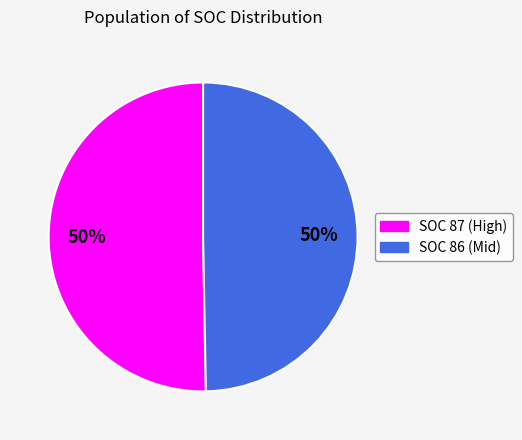

To the nearest percent, what is the average slice percentage?

50%